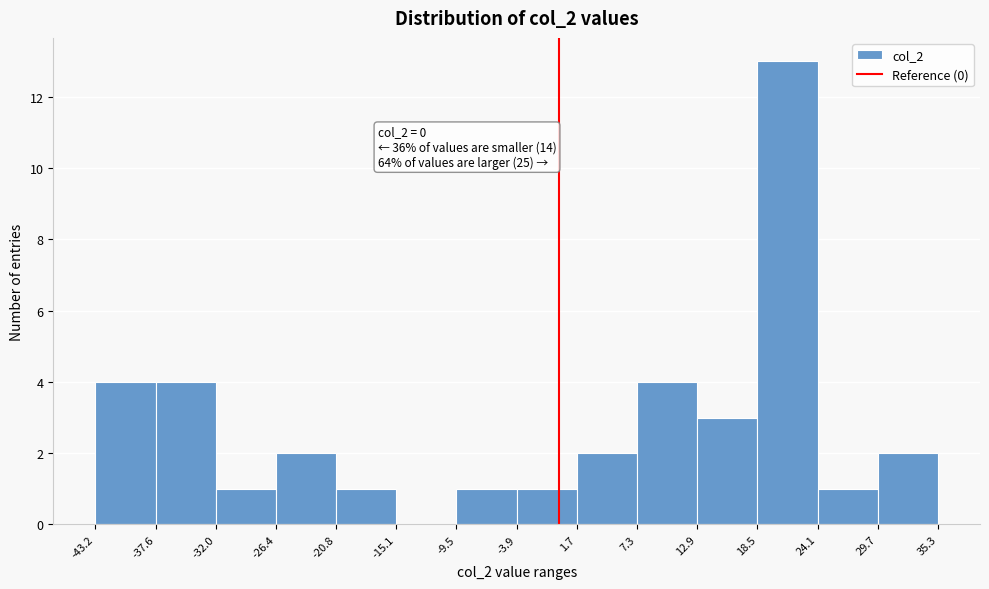

Which range on the x-axis has the tallest bar?

18.5 to 24.1